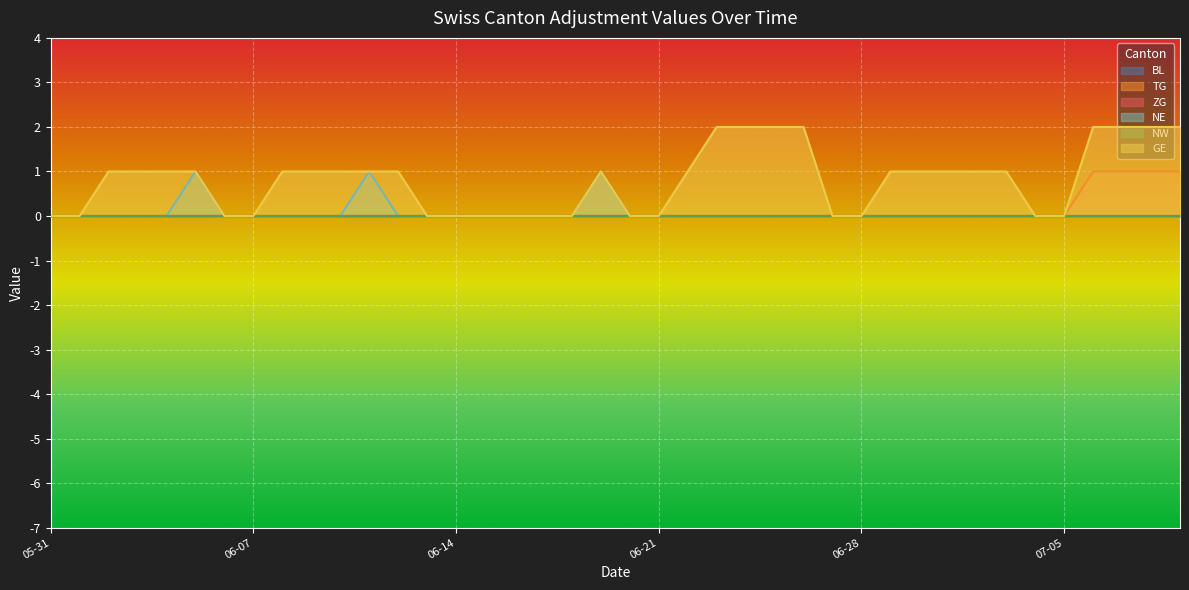

In GE, how many points are higher than both neighbors (excluding endpoints)?

1